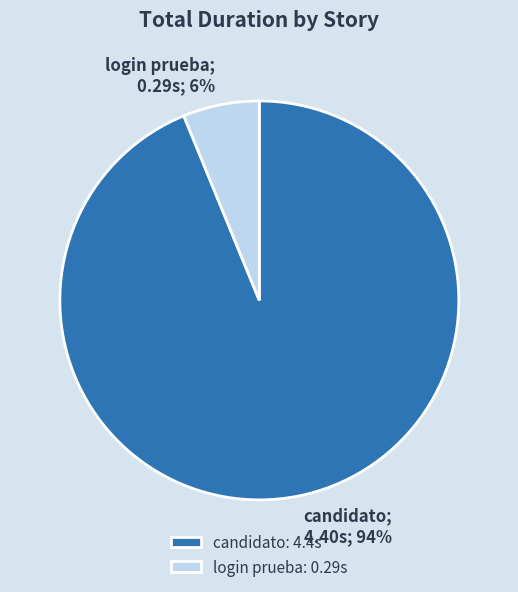

Between candidato: 4.4s and login prueba: 0.29s, which is larger?

candidato: 4.4s